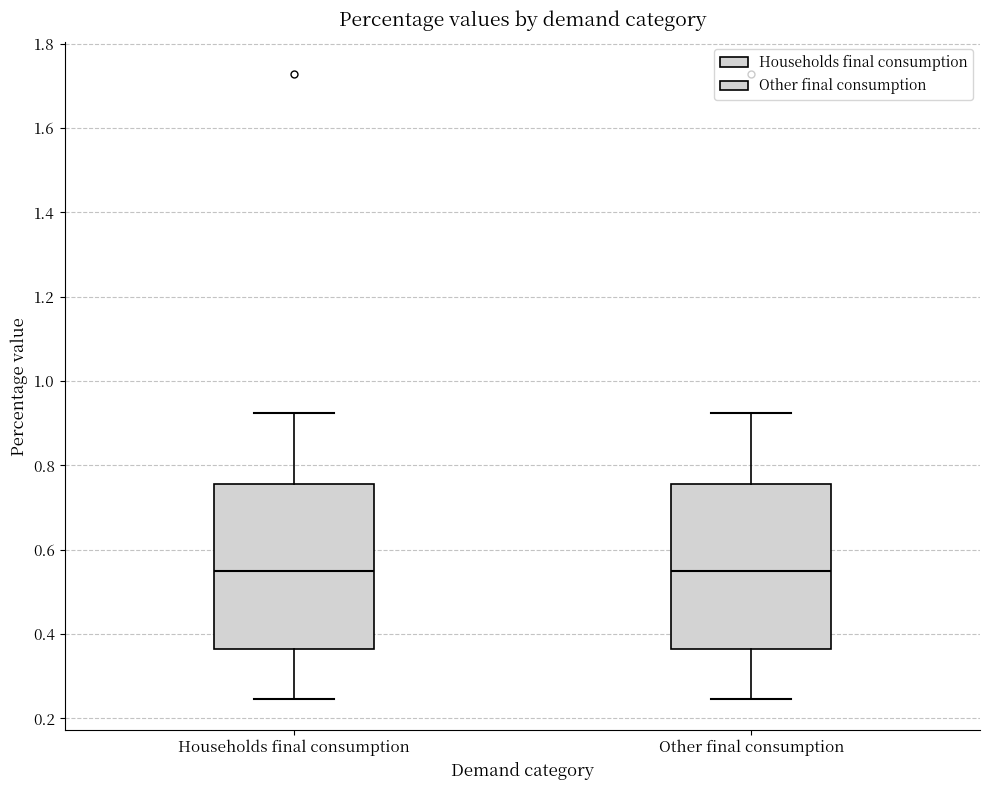

Reading left to right, transcribe this box plot: for each box, give where its median line is, the range the box spans, and where its two whiskers end, as read against the y-axis. The values are not printed on the chart, so give them approximately, as read against the axis.

Households final consumption: median 0.54, box 0.36 to 0.76, whiskers 0.24 to 0.92
Other final consumption: median 0.54, box 0.36 to 0.76, whiskers 0.24 to 0.92